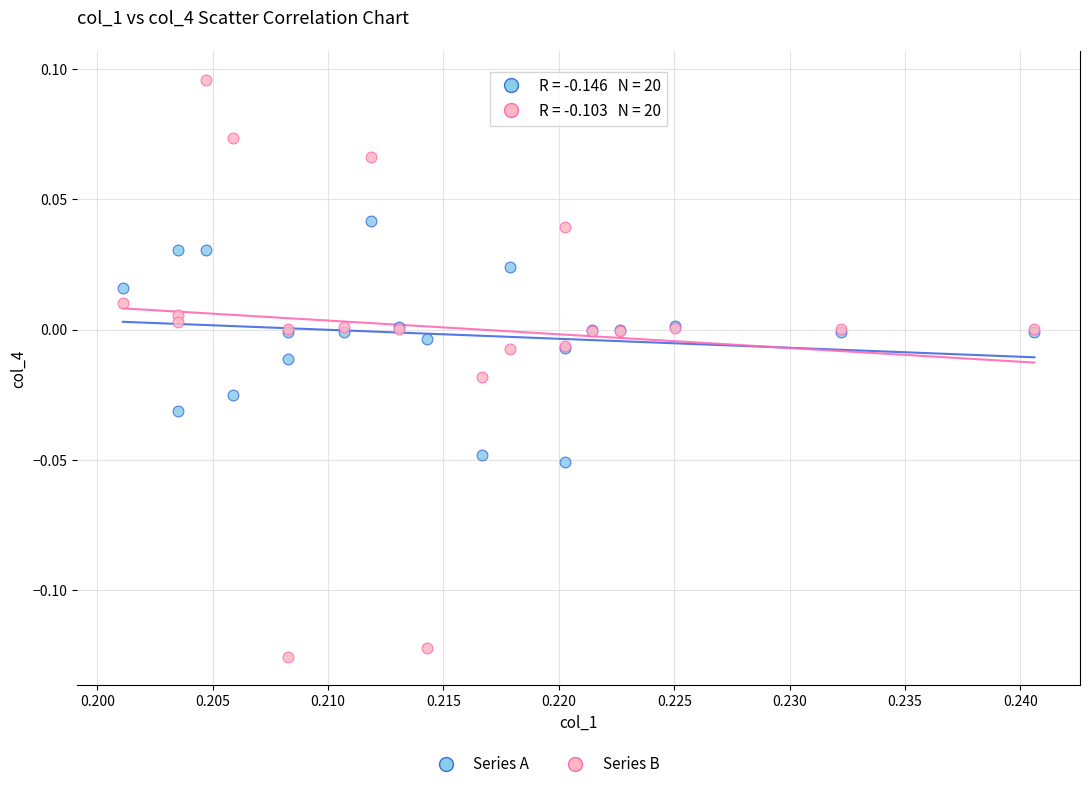

Which series reaches the maximum Y coordinate?

Series B